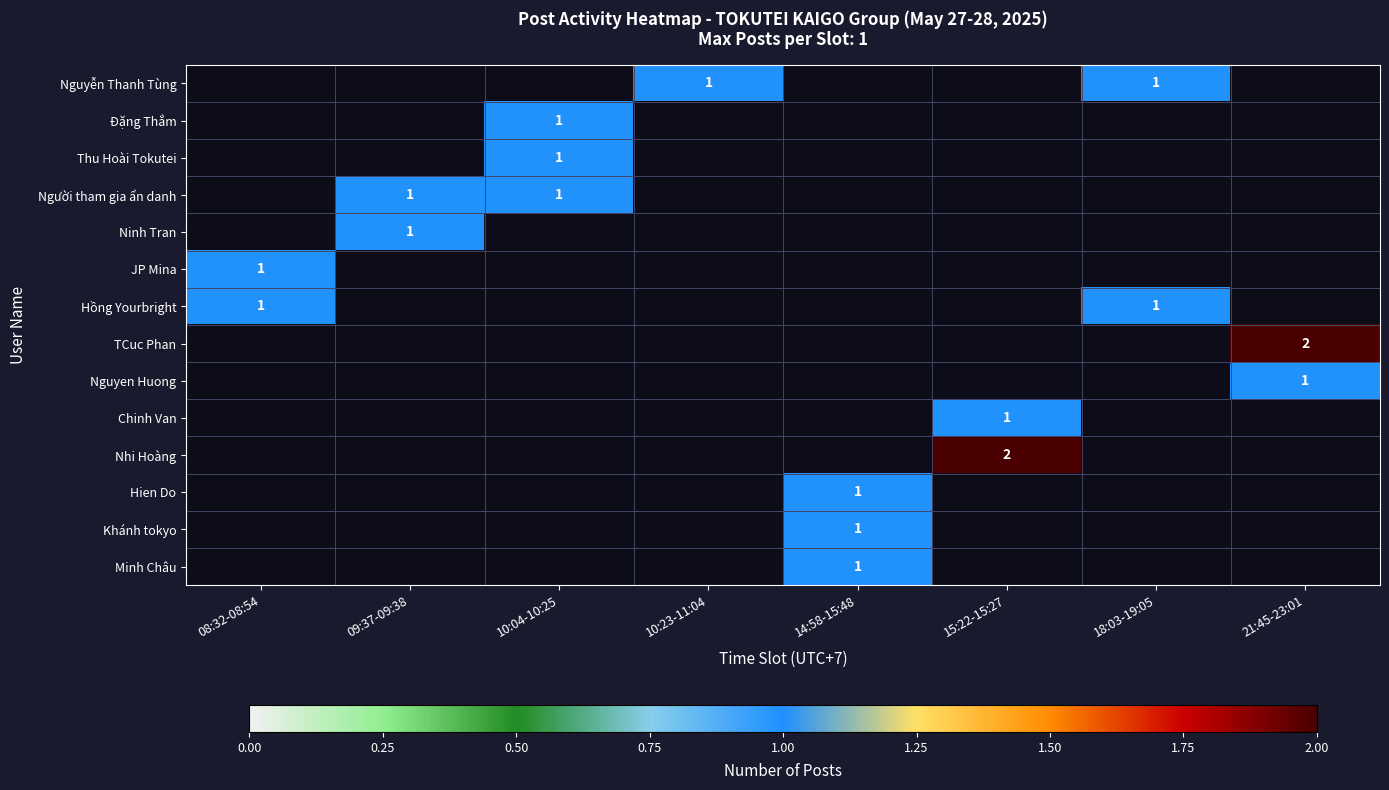

Which label corresponds to the smallest value in the chart?

10:23-11:04